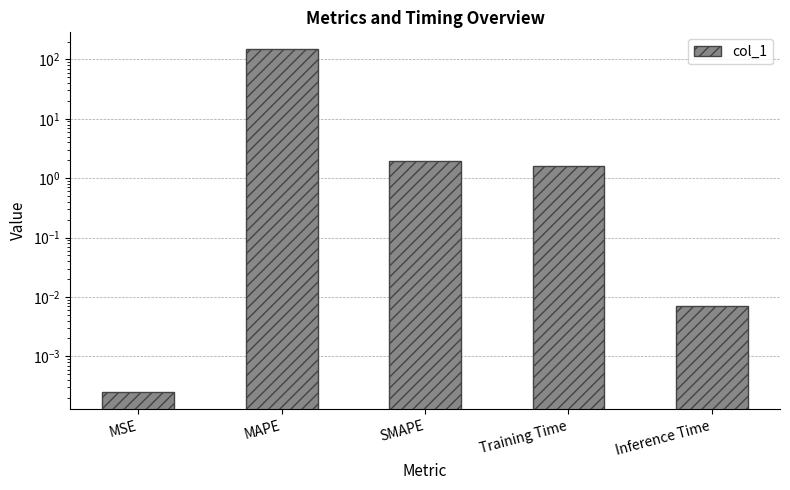

Rank the categories by value from lowest to highest.

MSE, Inference Time, Training Time, SMAPE, MAPE